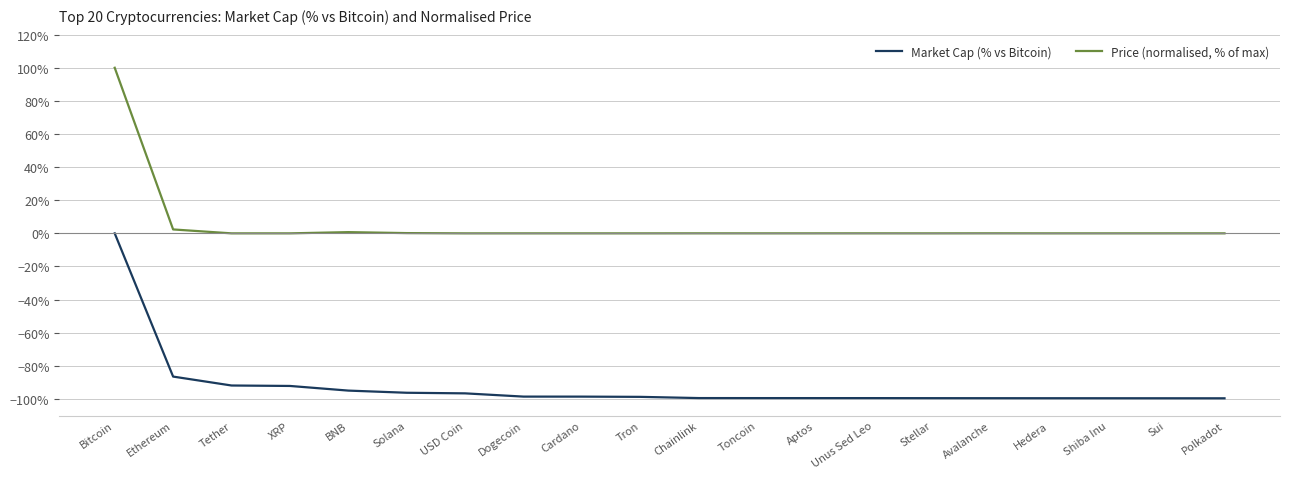

Is it true that Market Cap (% vs Bitcoin) equals -168.3 at Polkadot?

False